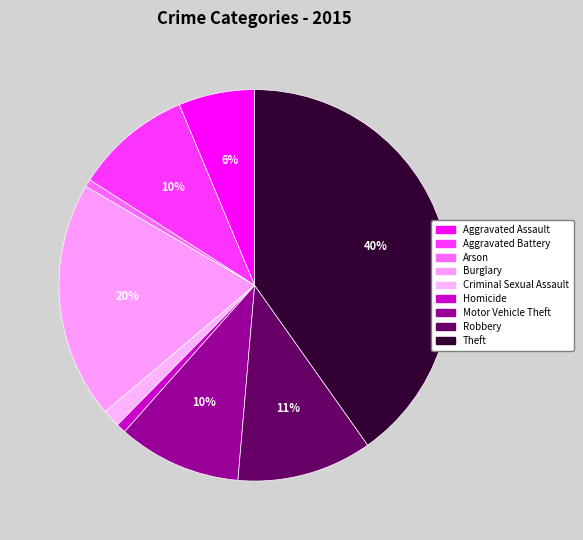

What percentage is the Robbery slice, to the nearest percent?

11%